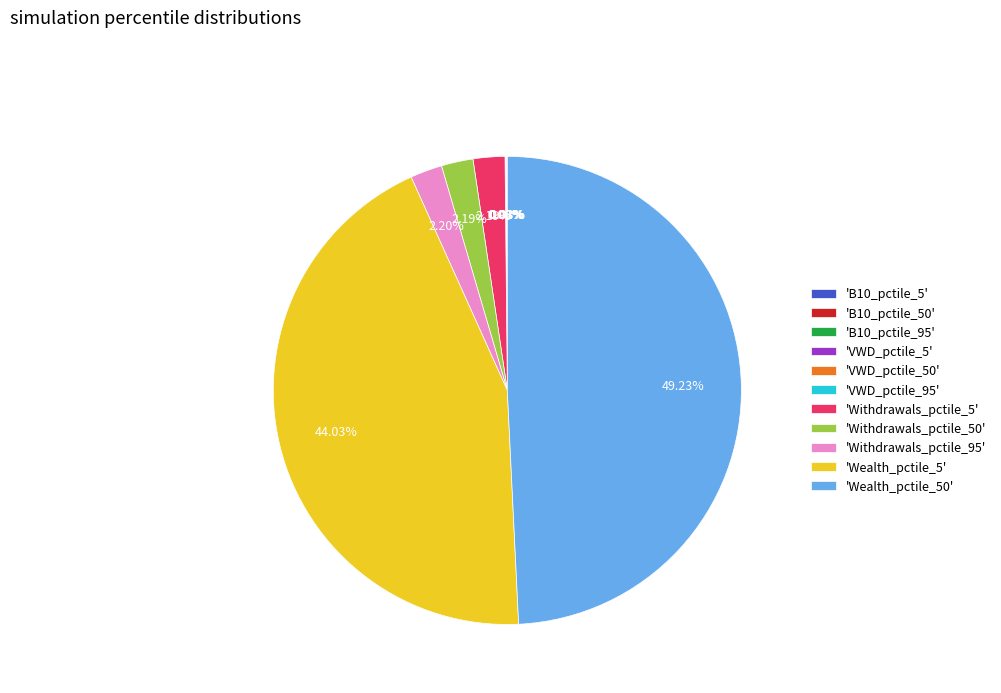

Is 'Wealth_pctile_5' the majority of the pie?

No